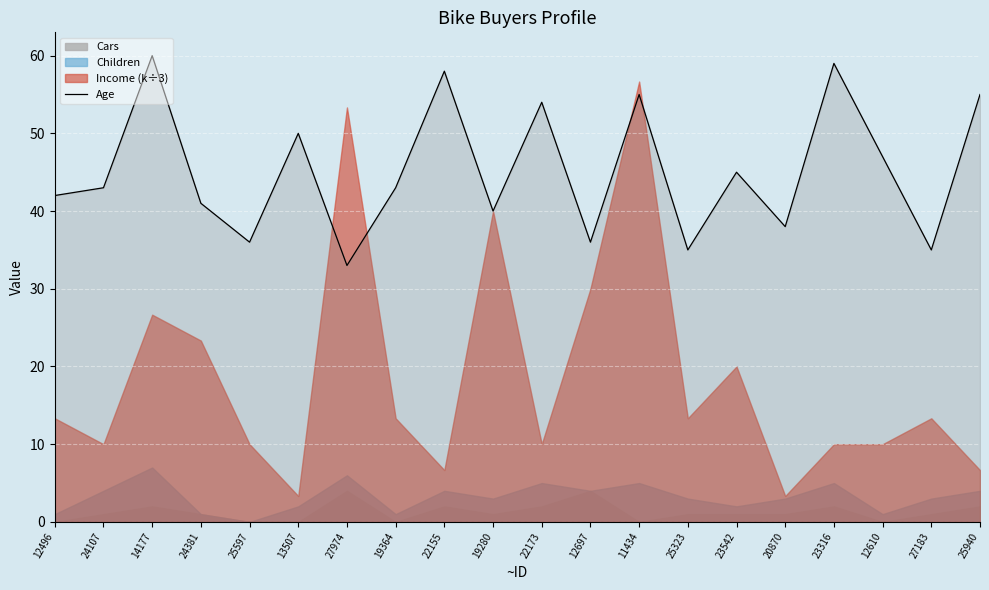

What is the label of the 12th point from the left?

12697